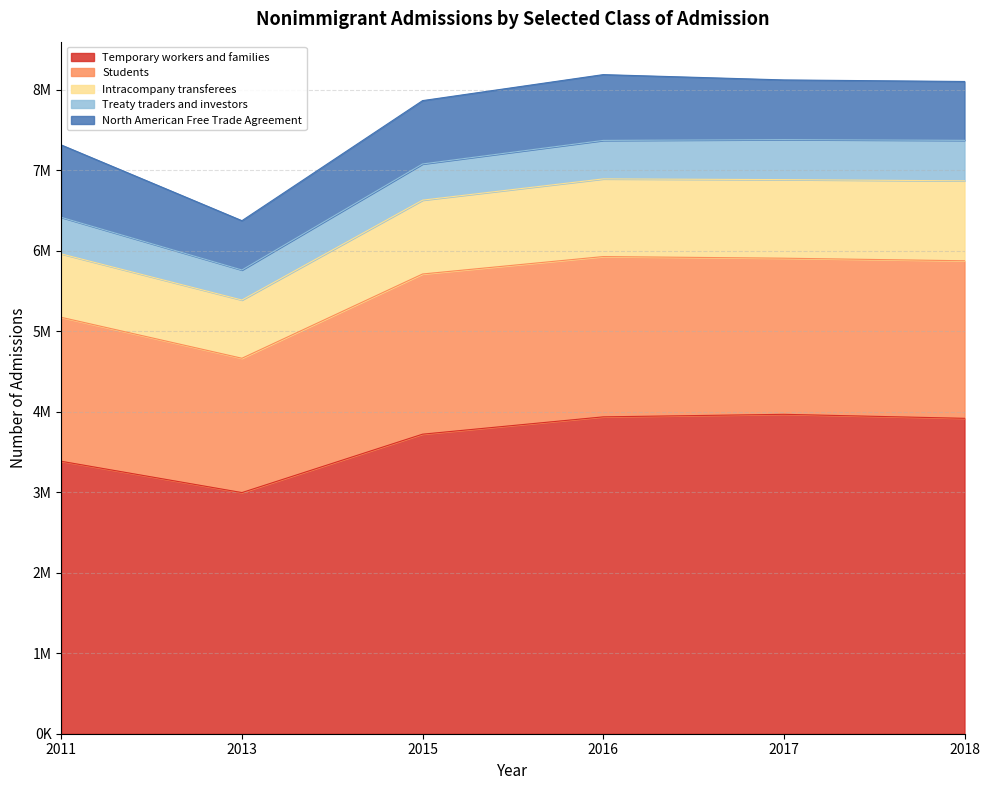

Which has a higher value, 2018 or 2015?

2018